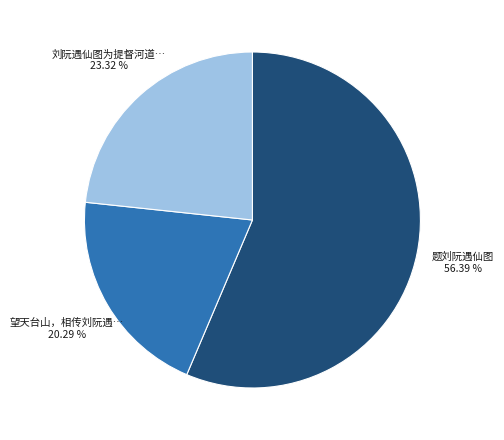

Is there a majority slice in this chart?

Yes